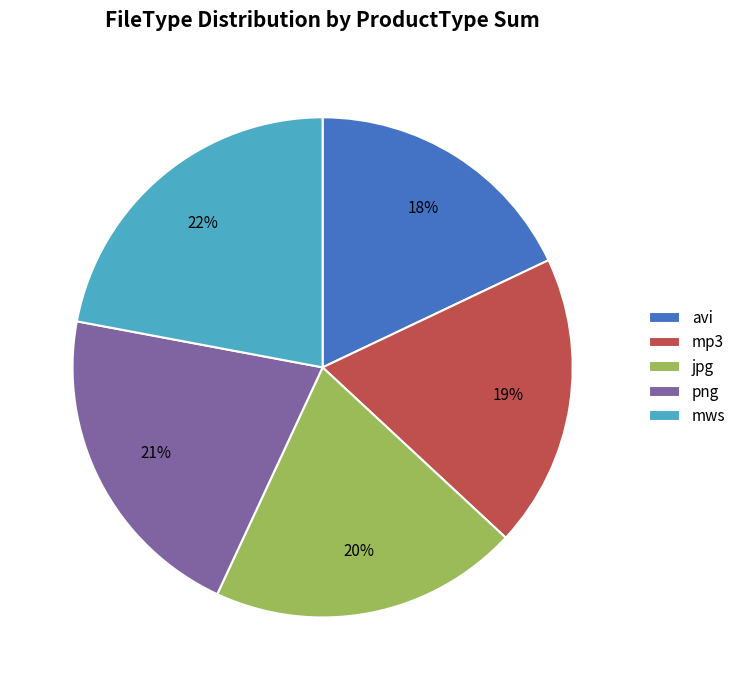

Count the number of slices in the pie.

5